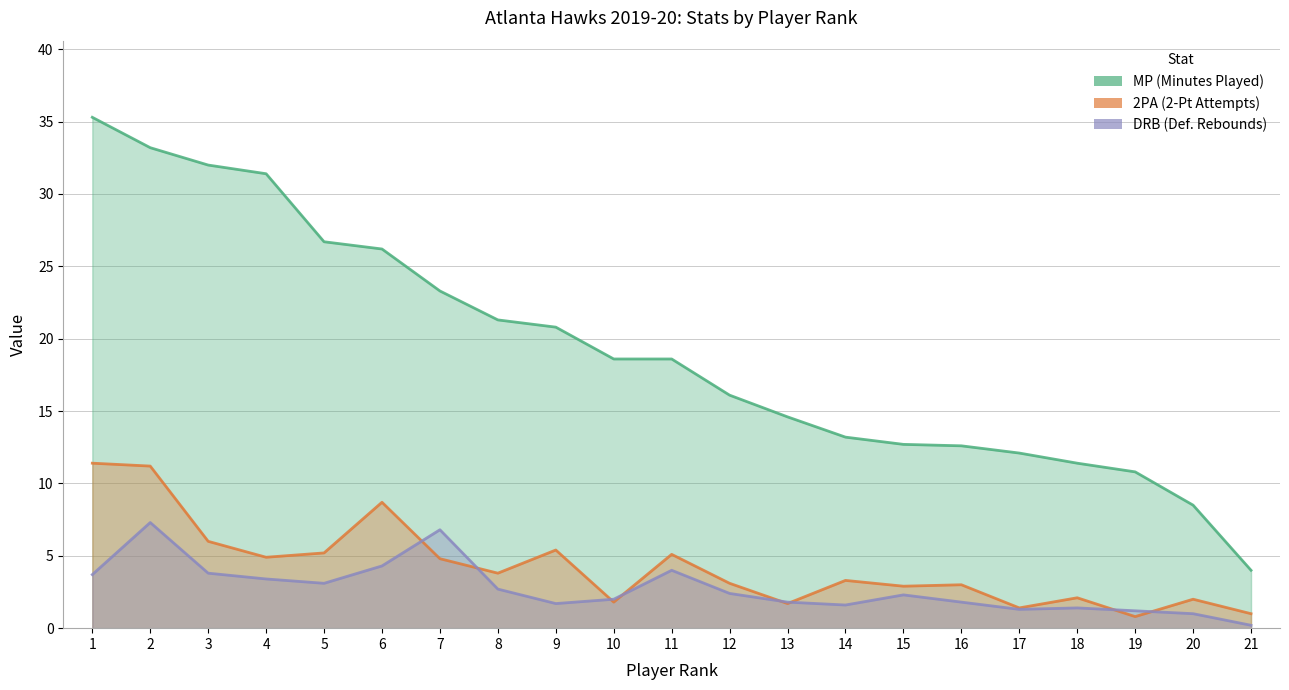

True or false: 2PA and MP intersect in this chart.

False